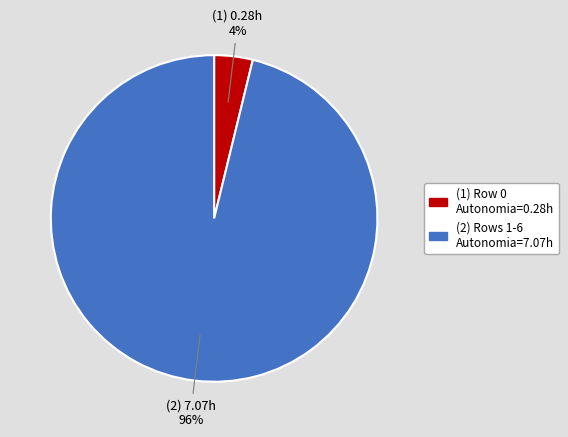

How many segments does this pie chart have?

2